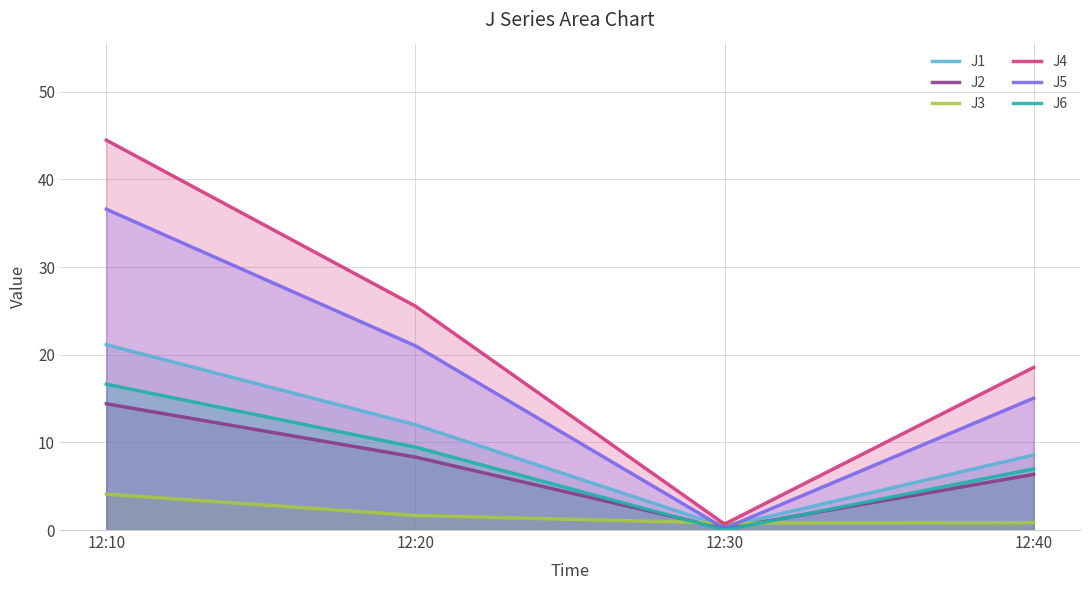

What is the difference between the maximum and minimum values in the J5 series?

36.4